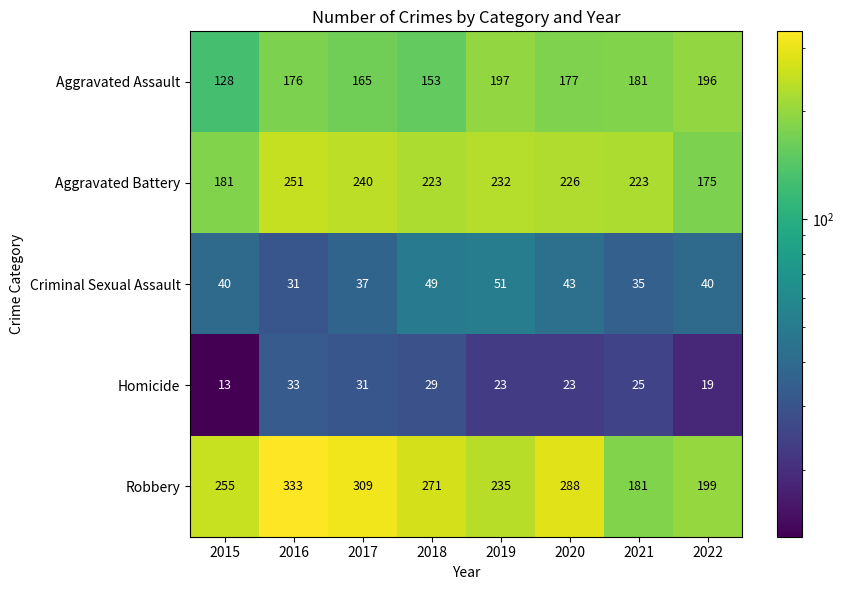

Which series has the largest range (max minus min)?

Robbery